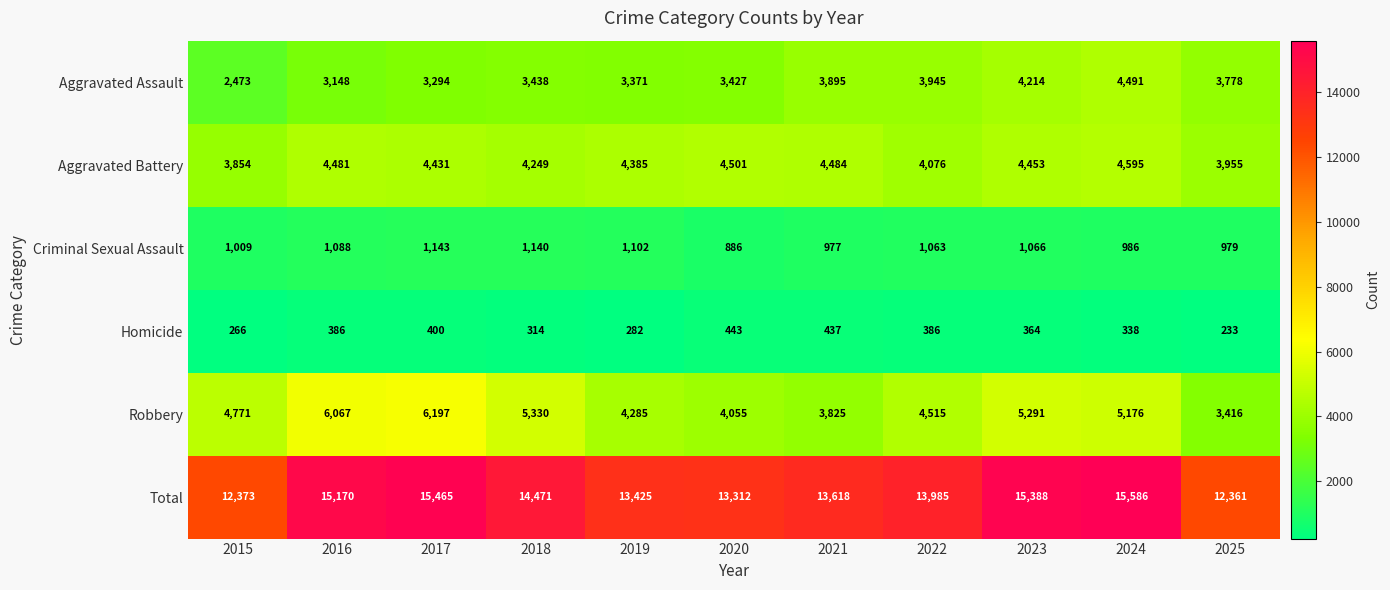

What is the smallest value displayed?

233